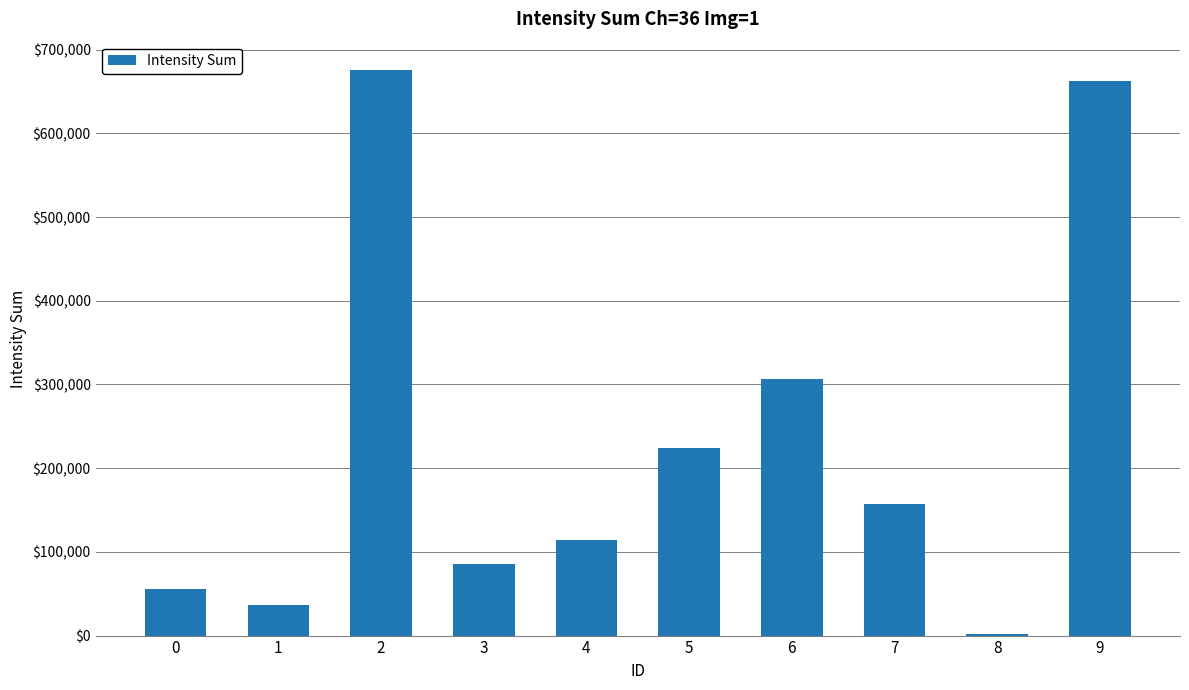

Approximately how many times larger is the value at 6 compared to 0?

5.5